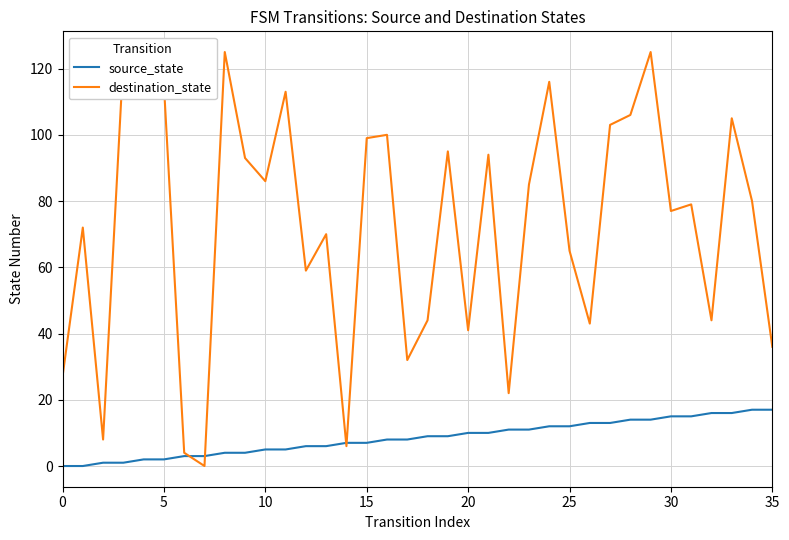

Rank the series by their average value, from highest to lowest.

destination_state, source_state